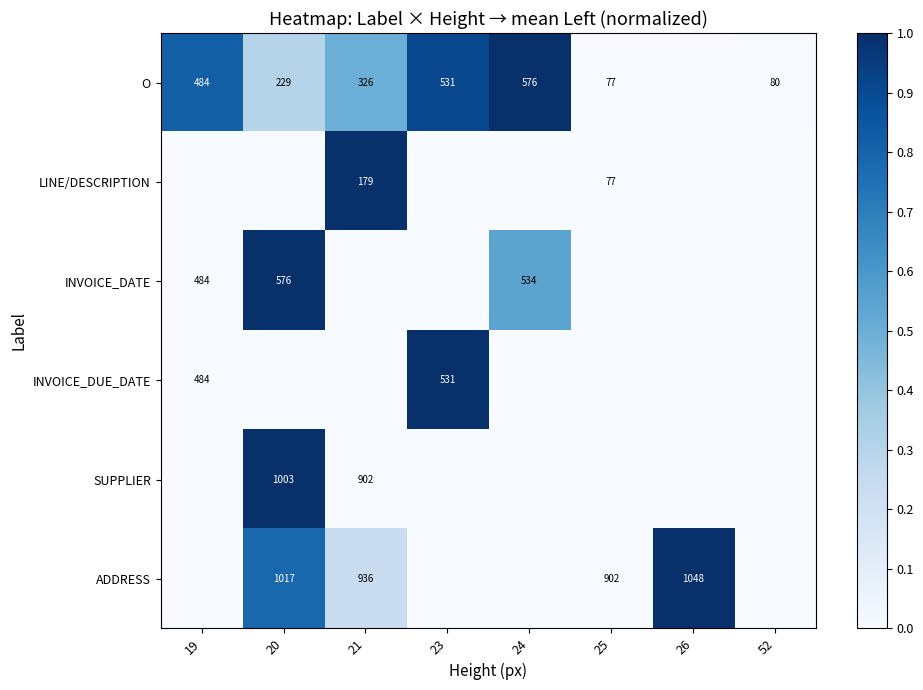

At which category does the chart reach its peak across all series?

24